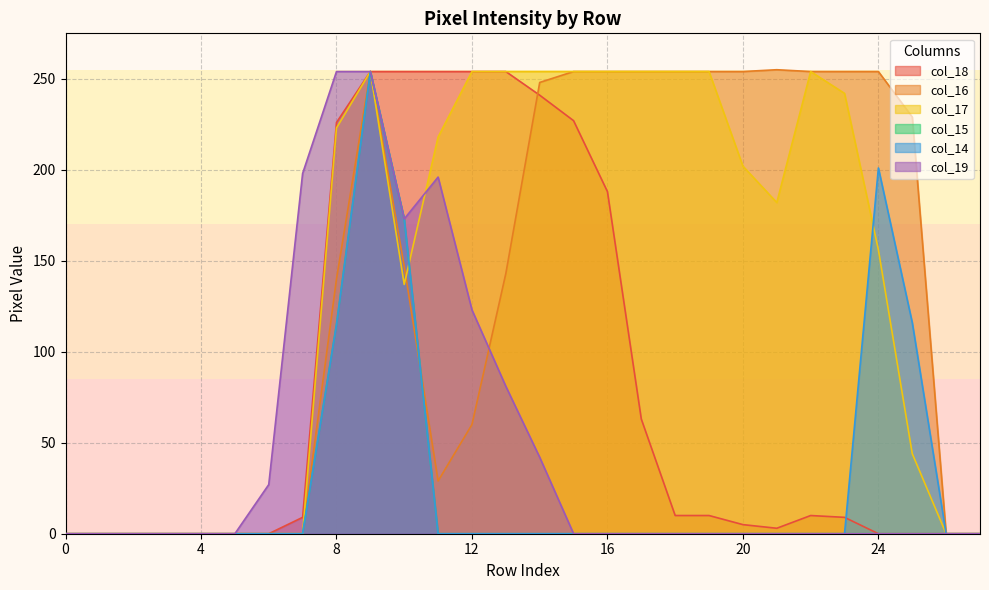

At how many categories does at least one series exceed 223?

18